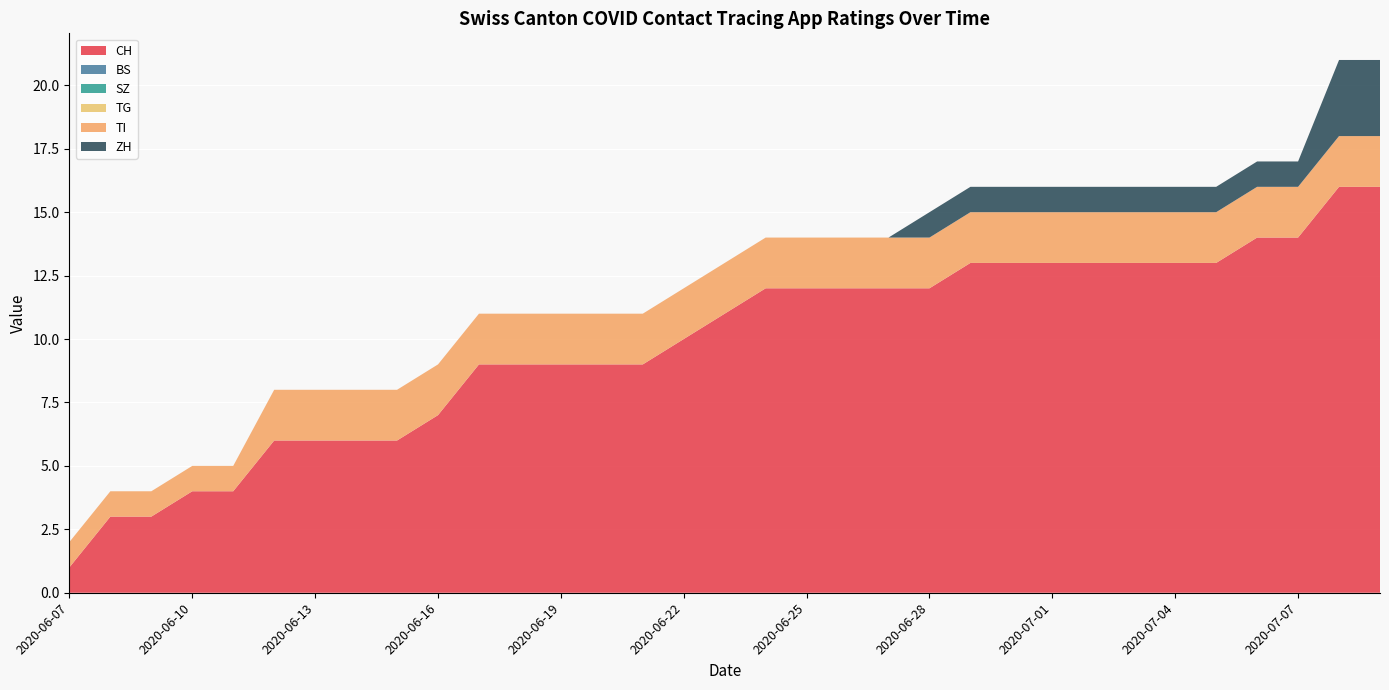

Reading left to right, what are all the values shown in this chart?

CH: 1	3	3	4	4	6	6	6	6	7	9	9	9	9	9	10	11	12	12	12	12	12	13	13	13	13	13	13	13	14	14	16	16
BS: 0	0	0	0	0	0	0	0	0	0	0	0	0	0	0	0	0	0	0	0	0	0	0	0	0	0	0	0	0	0	0	0	0
SZ: 0	0	0	0	0	0	0	0	0	0	0	0	0	0	0	0	0	0	0	0	0	0	0	0	0	0	0	0	0	0	0	0	0
TG: 0	0	0	0	0	0	0	0	0	0	0	0	0	0	0	0	0	0	0	0	0	0	0	0	0	0	0	0	0	0	0	0	0
TI: 1	1	1	1	1	2	2	2	2	2	2	2	2	2	2	2	2	2	2	2	2	2	2	2	2	2	2	2	2	2	2	2	2
ZH: 0	0	0	0	0	0	0	0	0	0	0	0	0	0	0	0	0	0	0	0	0	1	1	1	1	1	1	1	1	1	1	3	3